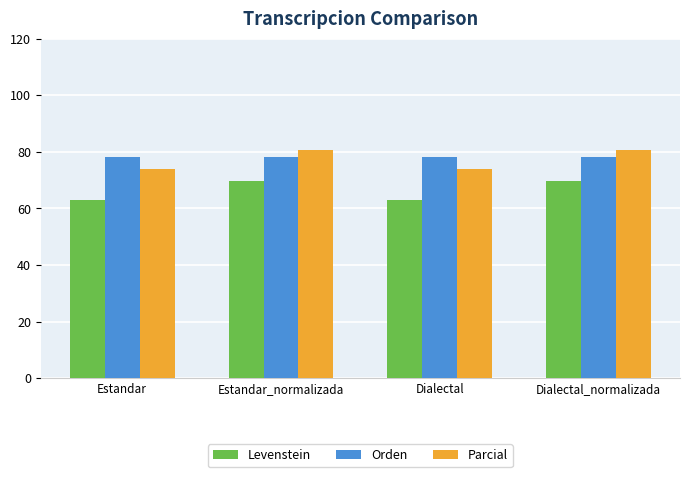

What is the minimum value shown in the chart?

63.0